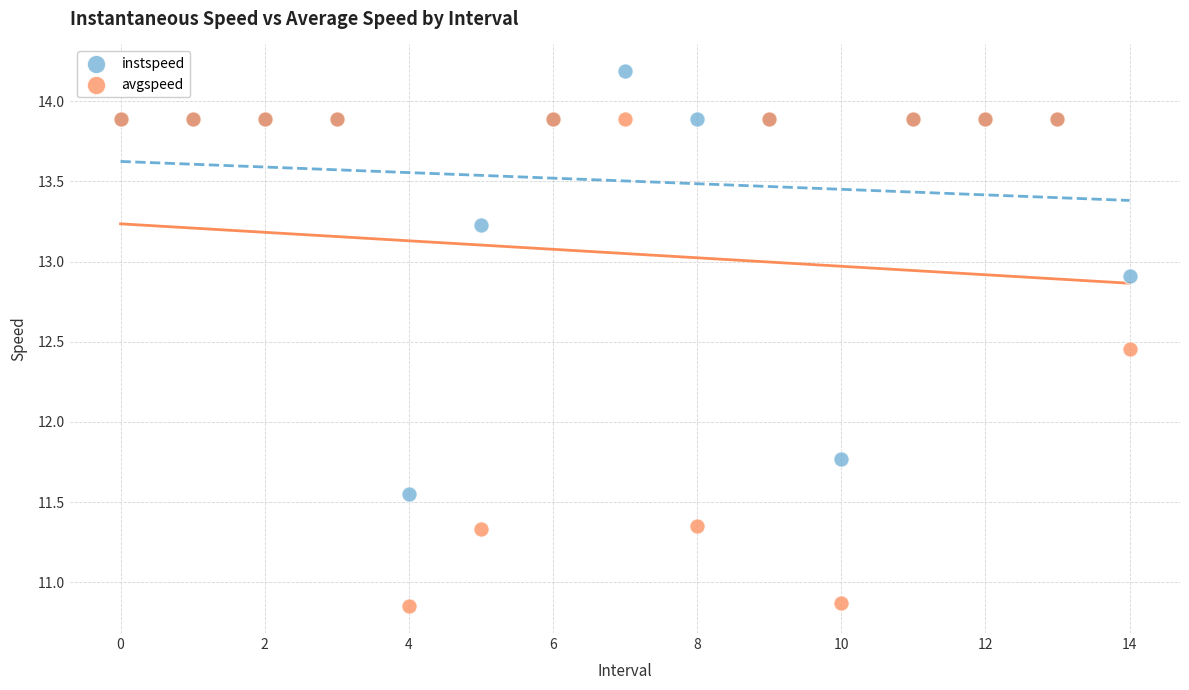

In the instspeed series, what Y value is closest to 12?

11.8